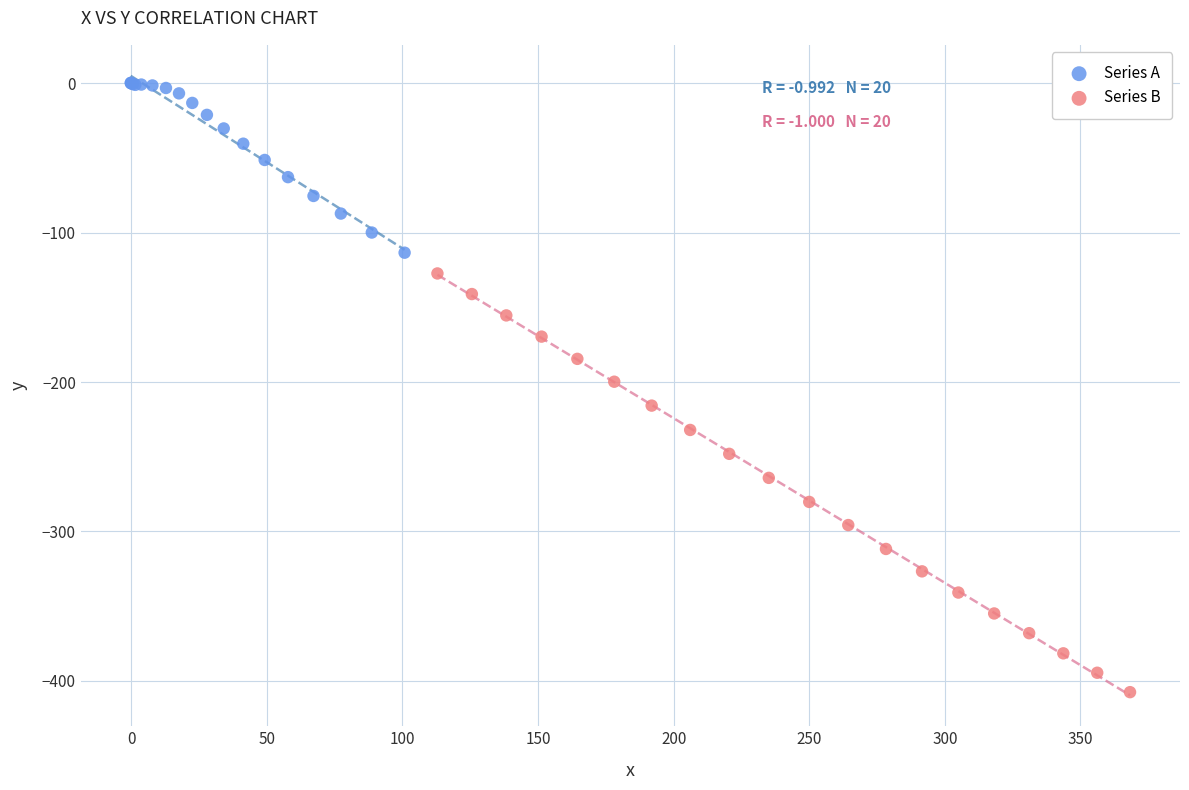

Which series has the largest Y range (max minus min)?

Series B